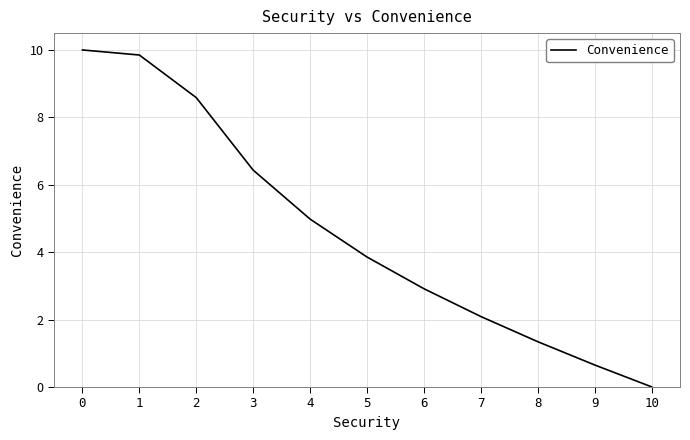

What value does the data have at 9?

0.7